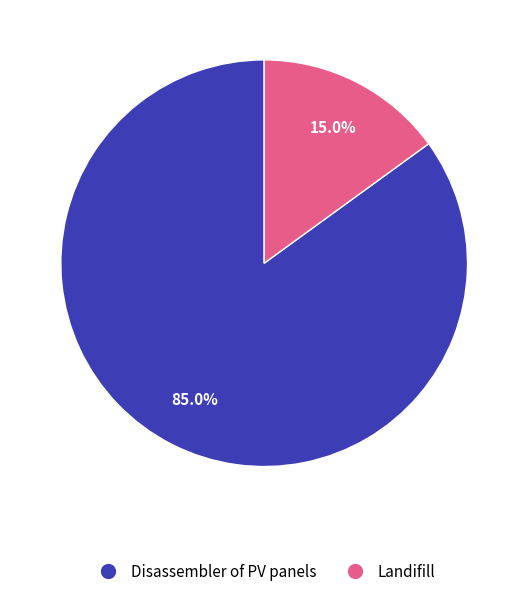

Is Disassembler of PV panels the majority of the pie?

Yes